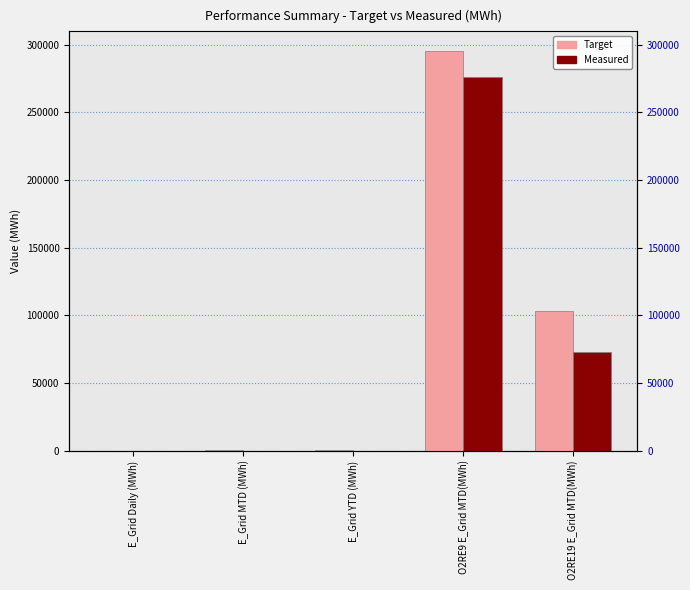

What is the difference between the highest and lowest values at O2RE9 E_Grid MTD(MWh)?

18792.1